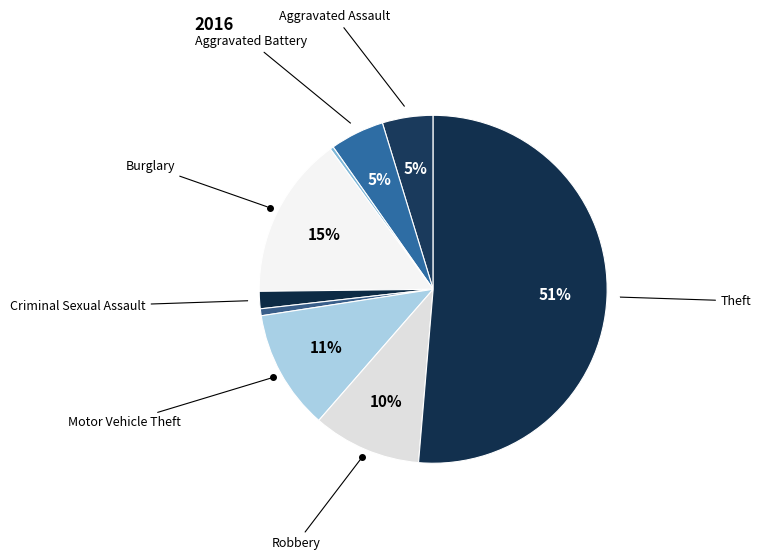

How many slices are in this pie chart?

9